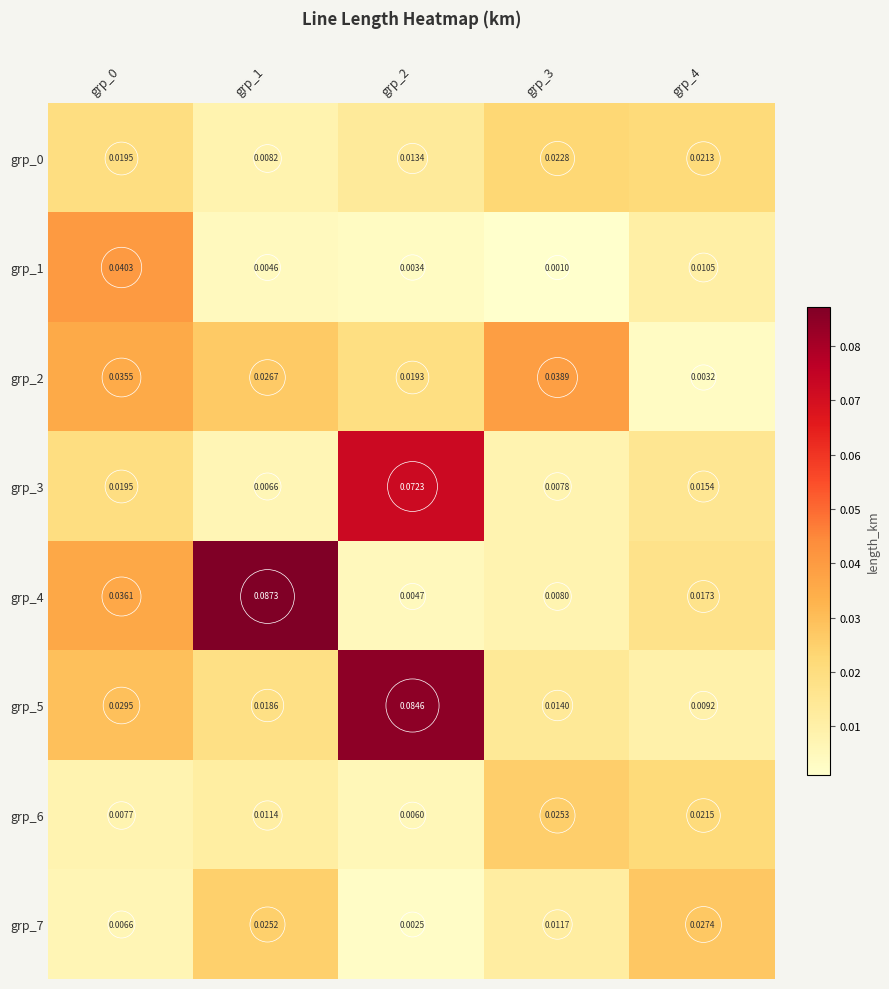

Which series has the widest spread of values?

grp_4